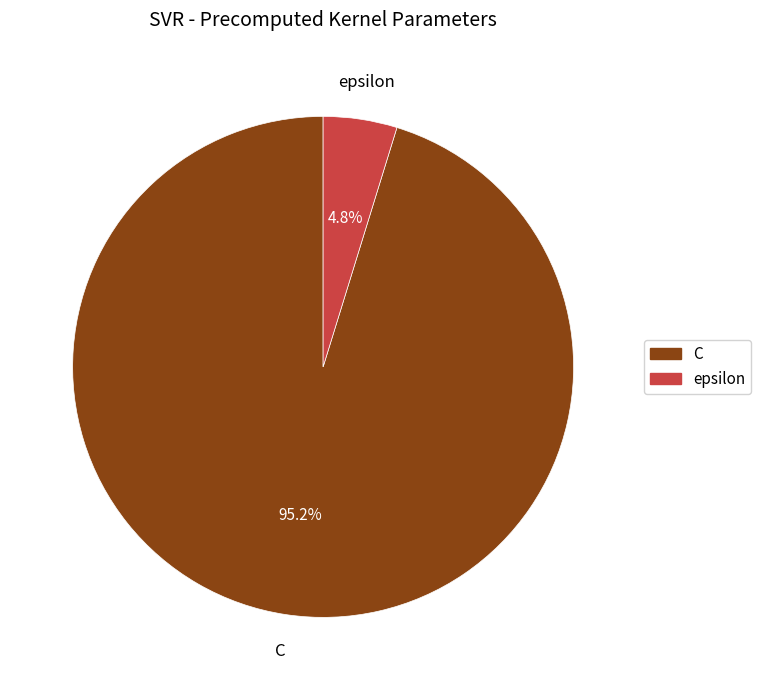

Which slice is the smallest?

epsilon